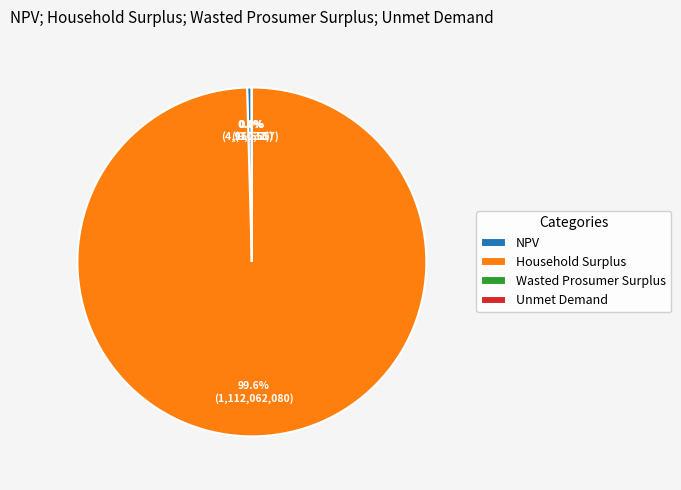

What is the largest slice in the pie chart?

Household Surplus